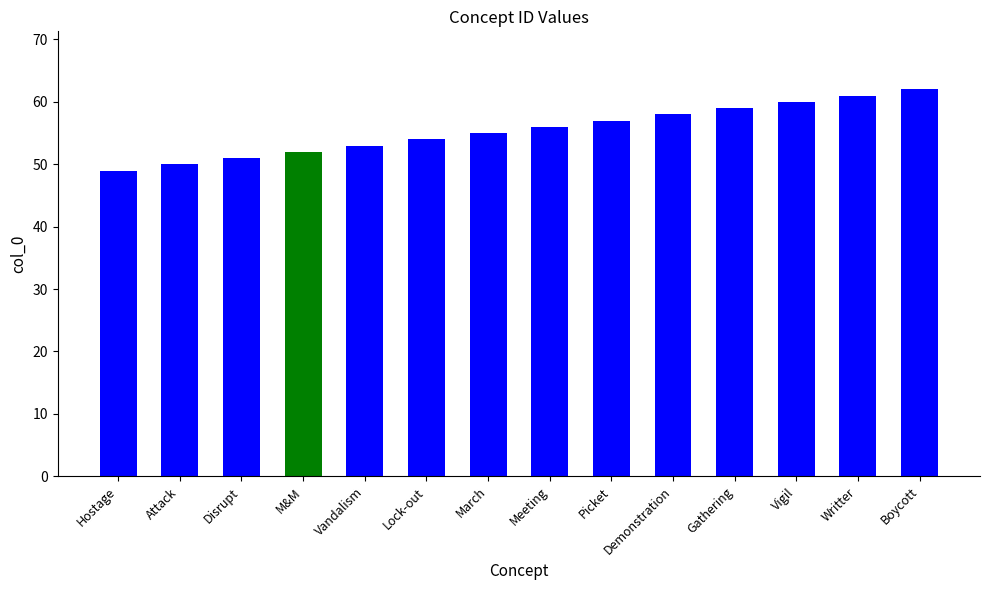

The value at Vandalism is 53. True or false?

True